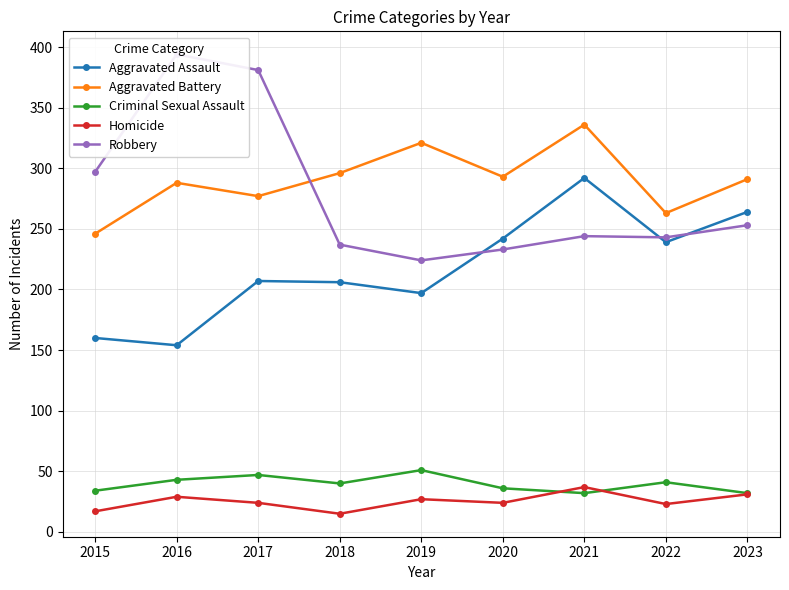

How many lines are shown in the chart?

5